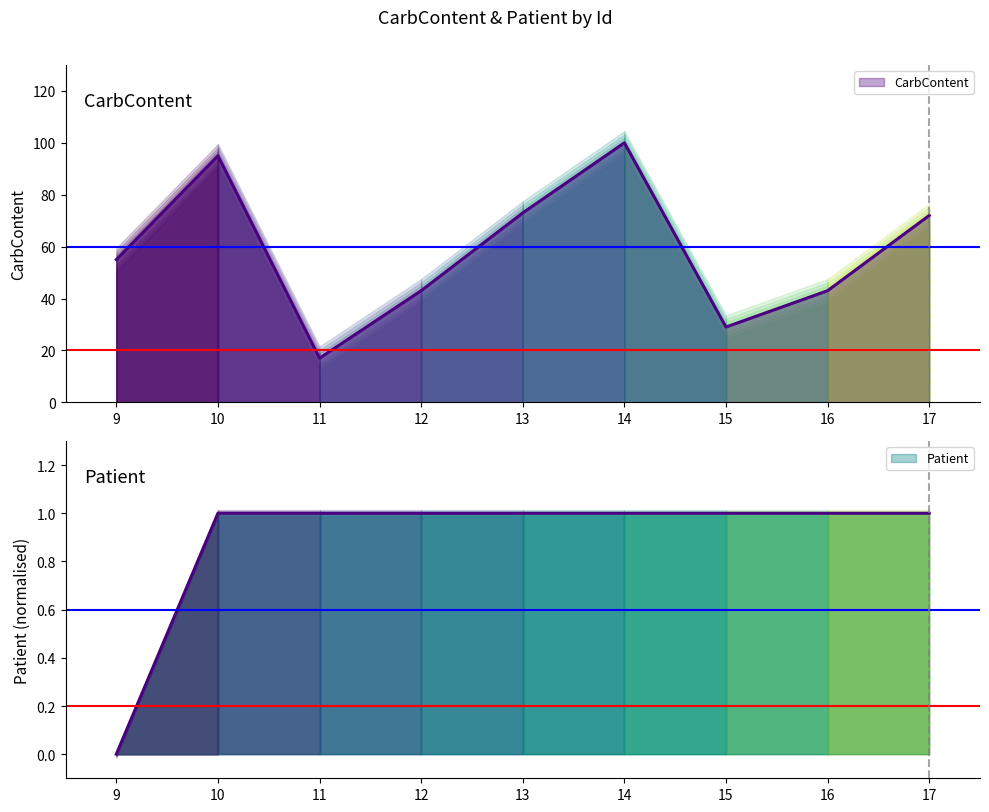

At which label does CarbContent first exceed 55?

10